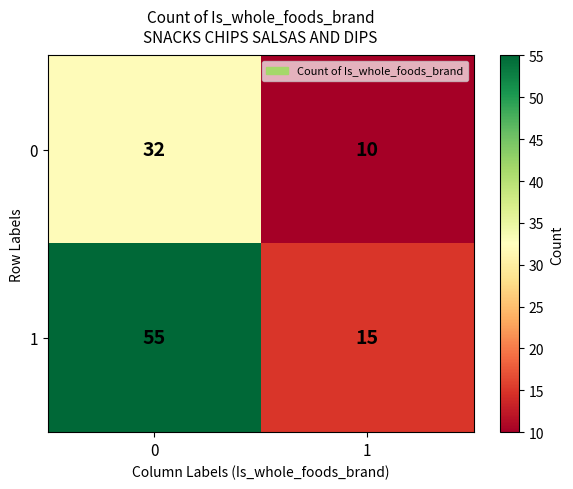

What is the greatest value displayed?

55